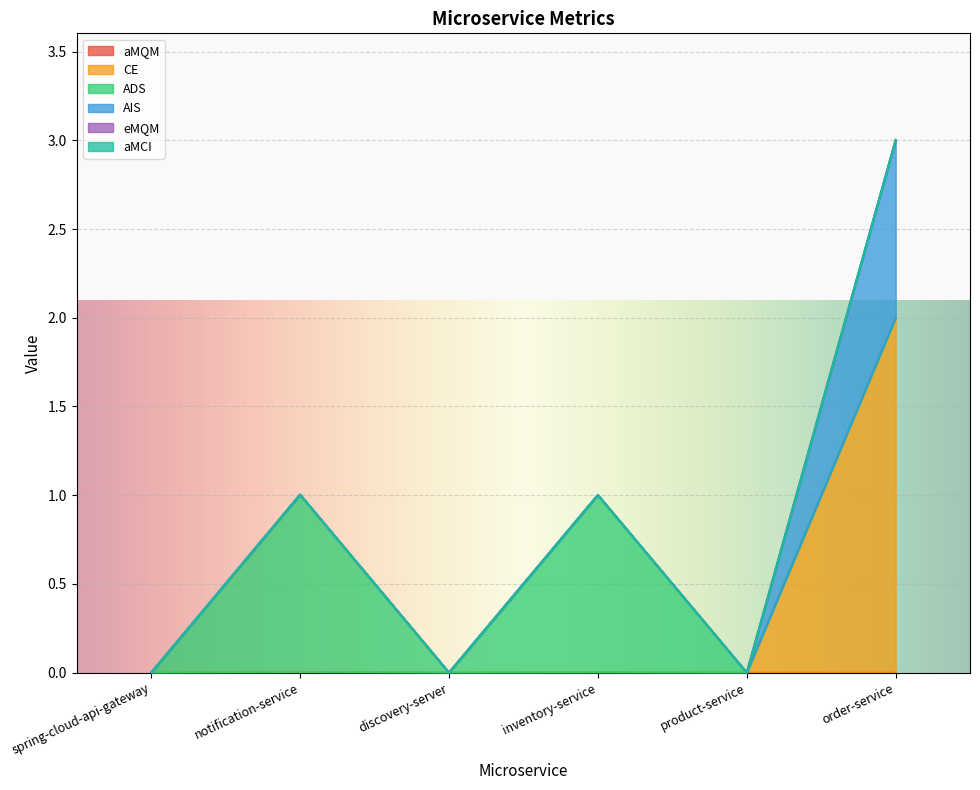

At how many categories does at least one series exceed 1?

1